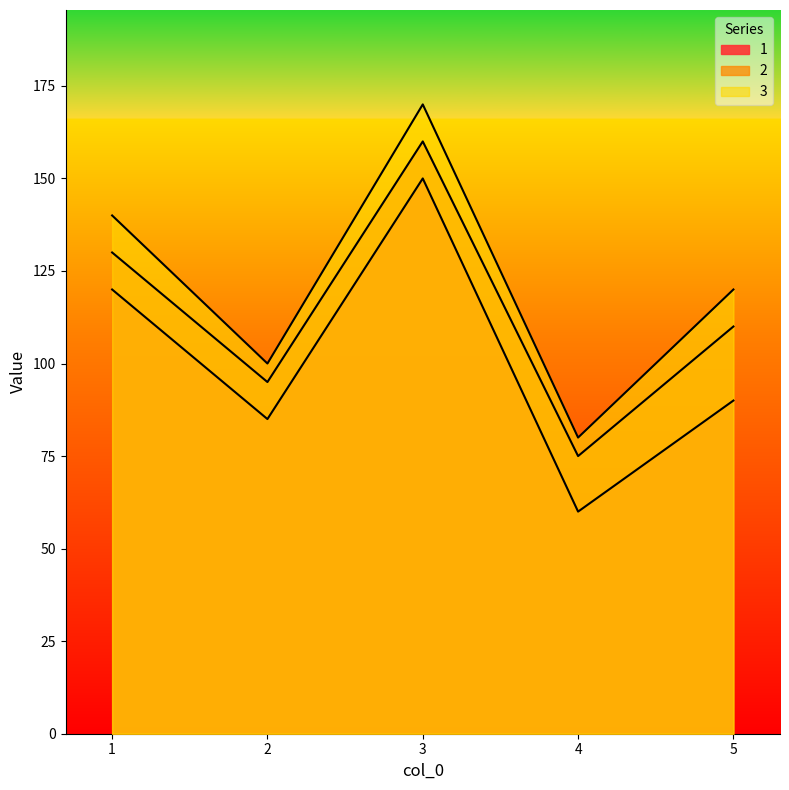

What is the difference between the maximum and minimum values in the 1 series?

90